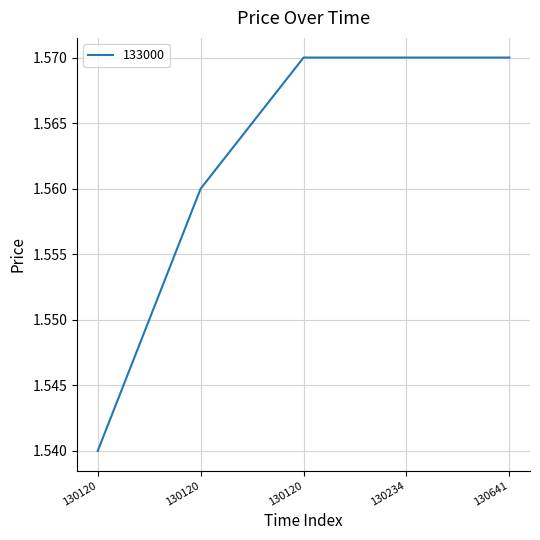

Reading right to left, list all the values displayed in this chart.

1.6	1.6	1.6	1.6	1.5